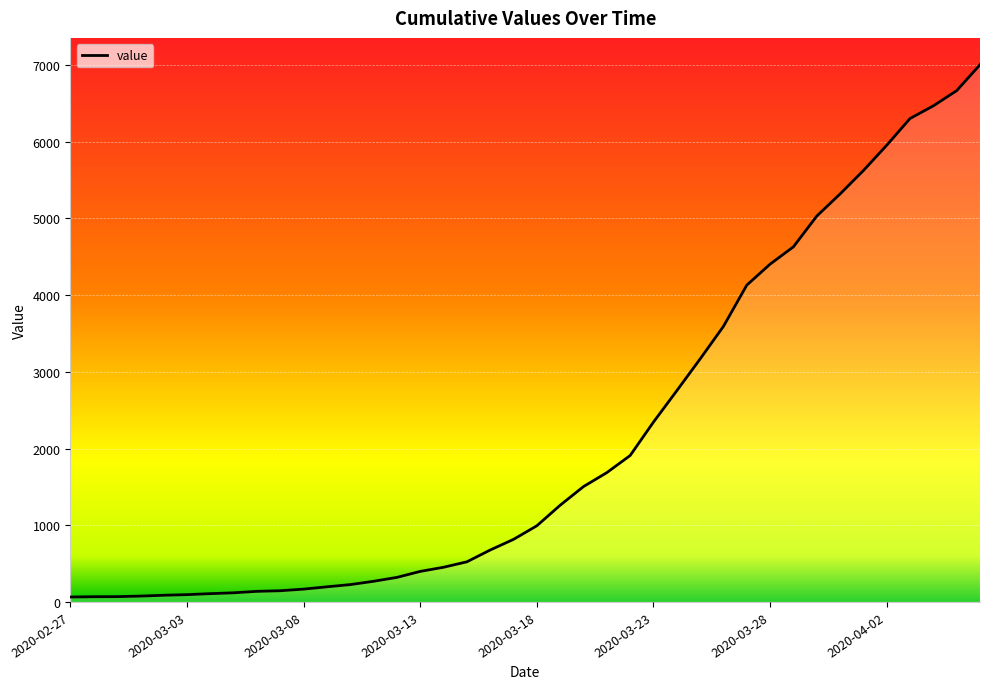

What is the sum of all values?

85760